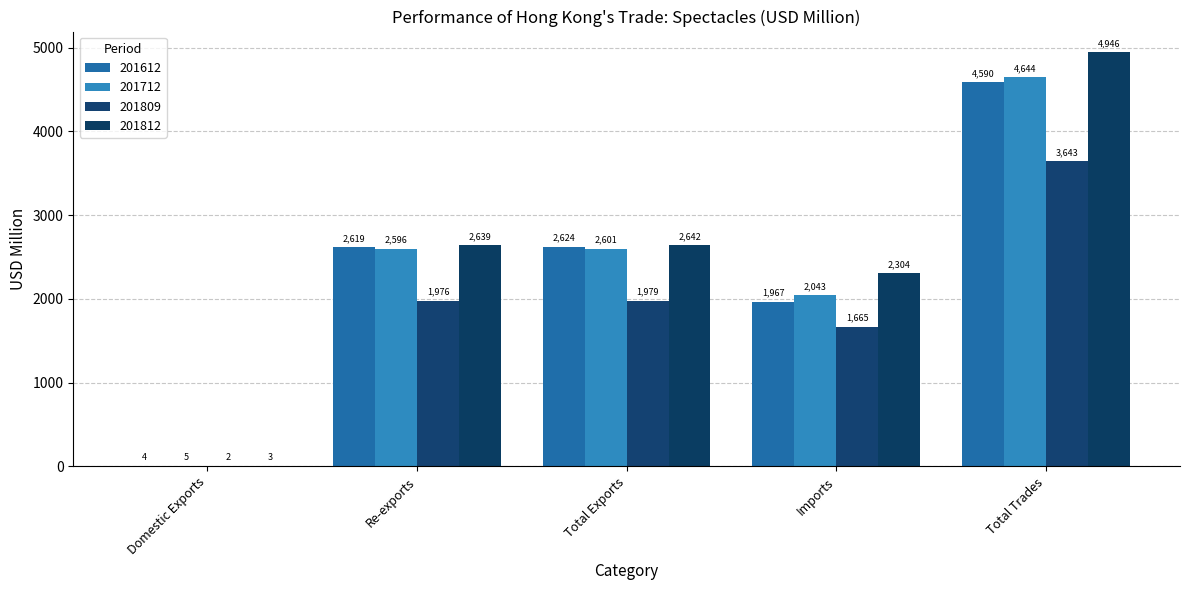

What is the greatest value displayed?

4945.6